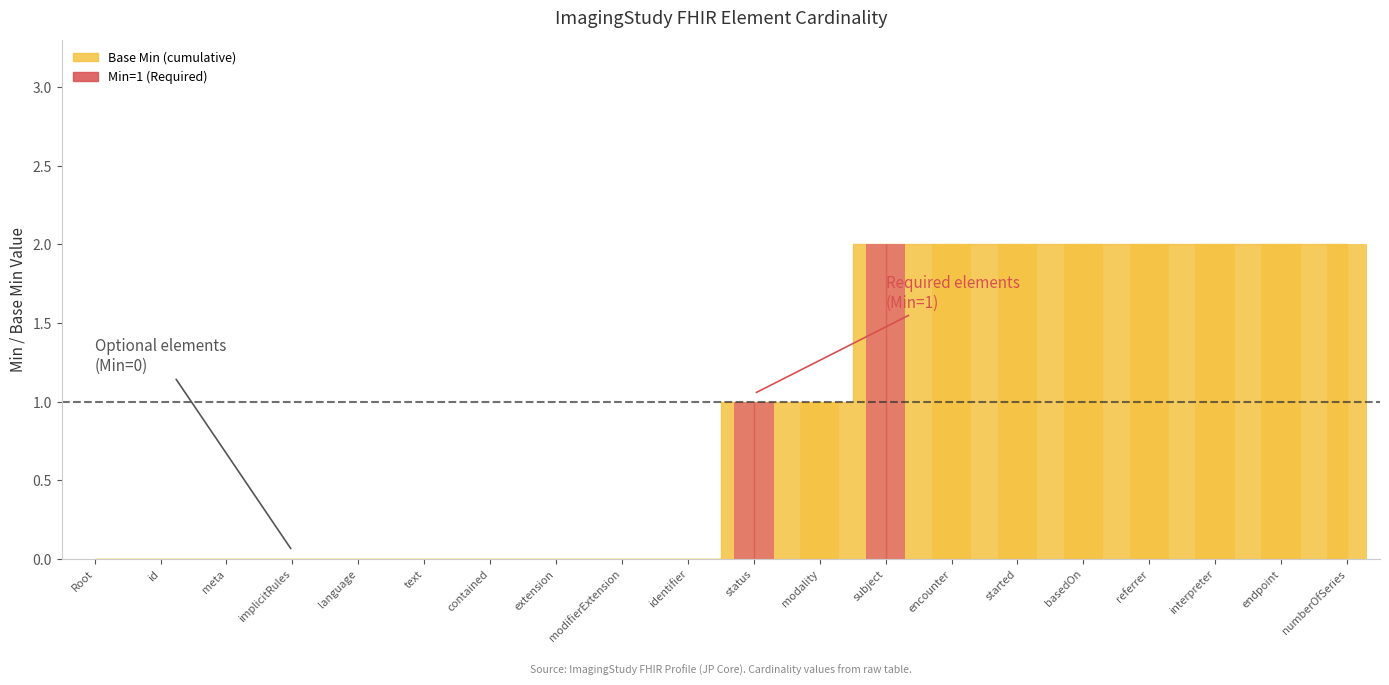

Does the chart contain stacked bars?

No